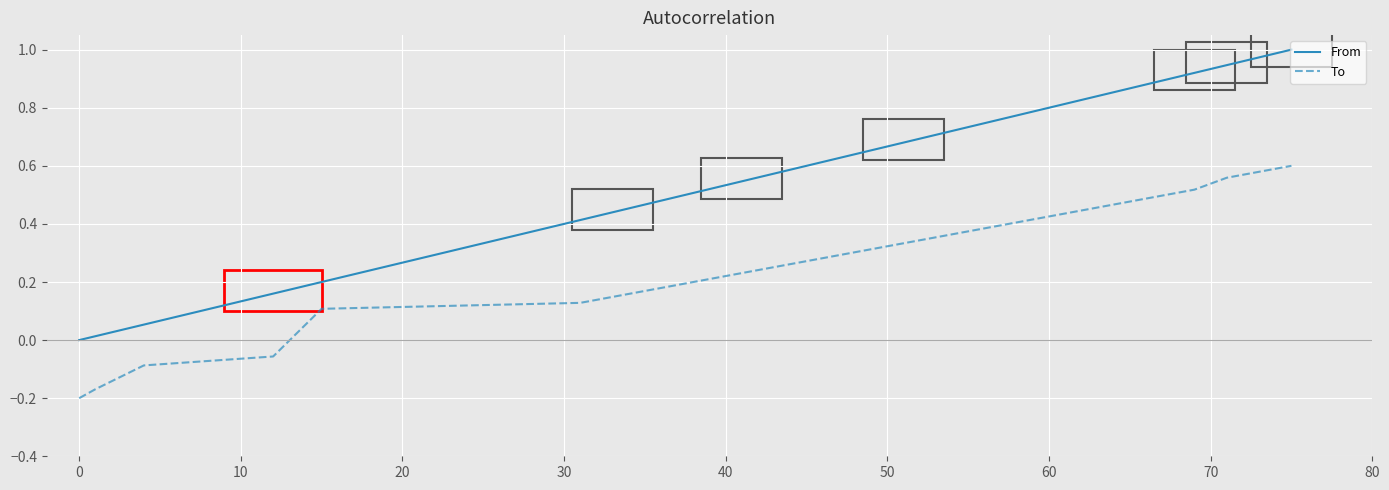

True or false: To and From intersect in this chart.

False